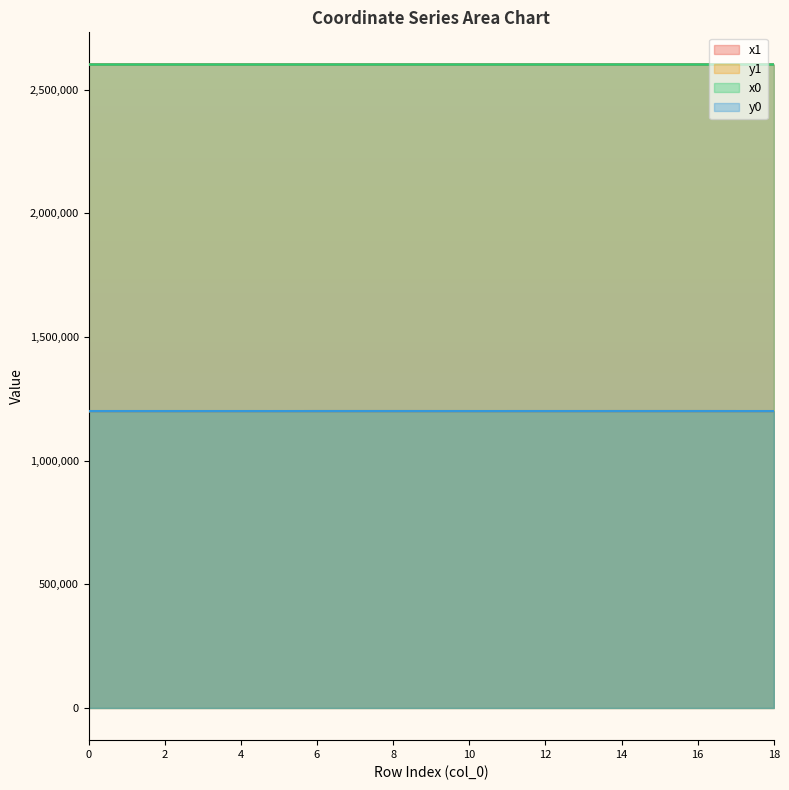

Between 5 and 12, which series saw the biggest shift?

y1